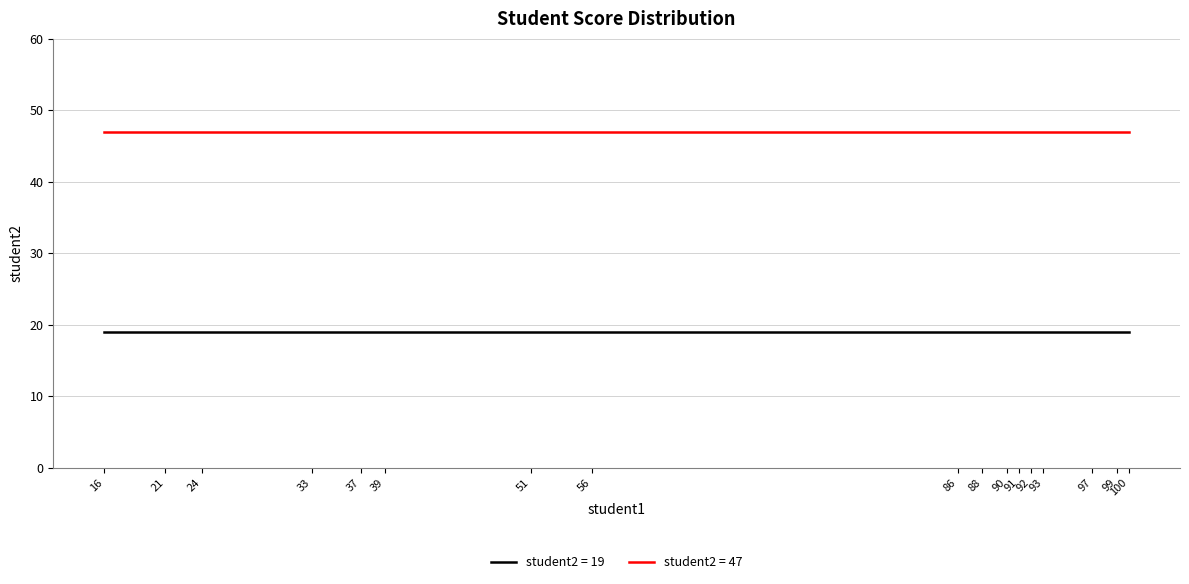

What is the total value across all series at 92?

66